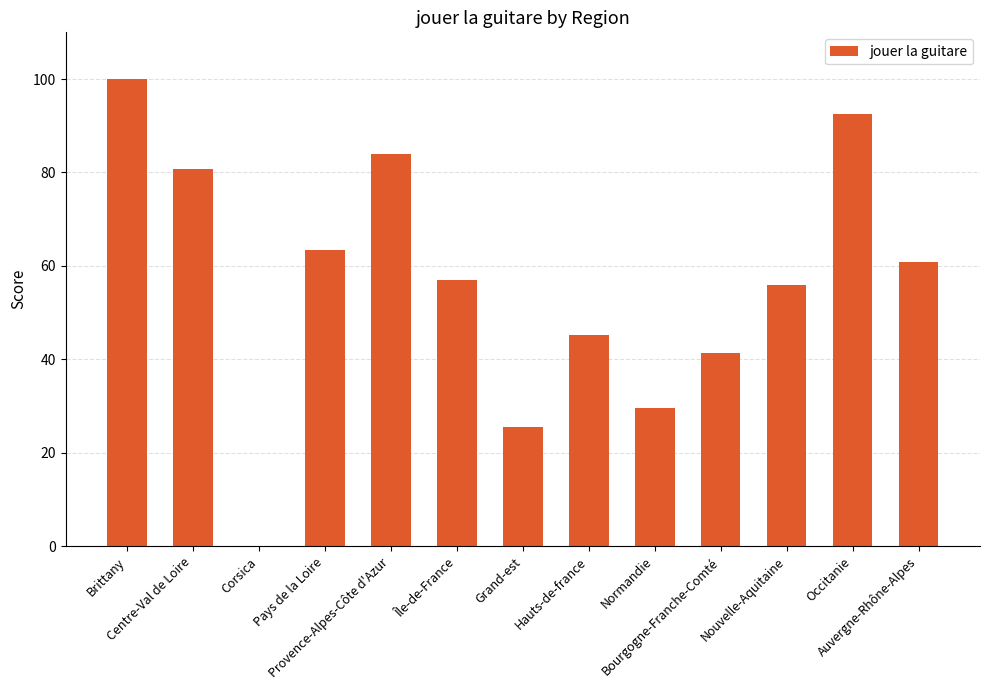

What is the sum of all values?

735.7